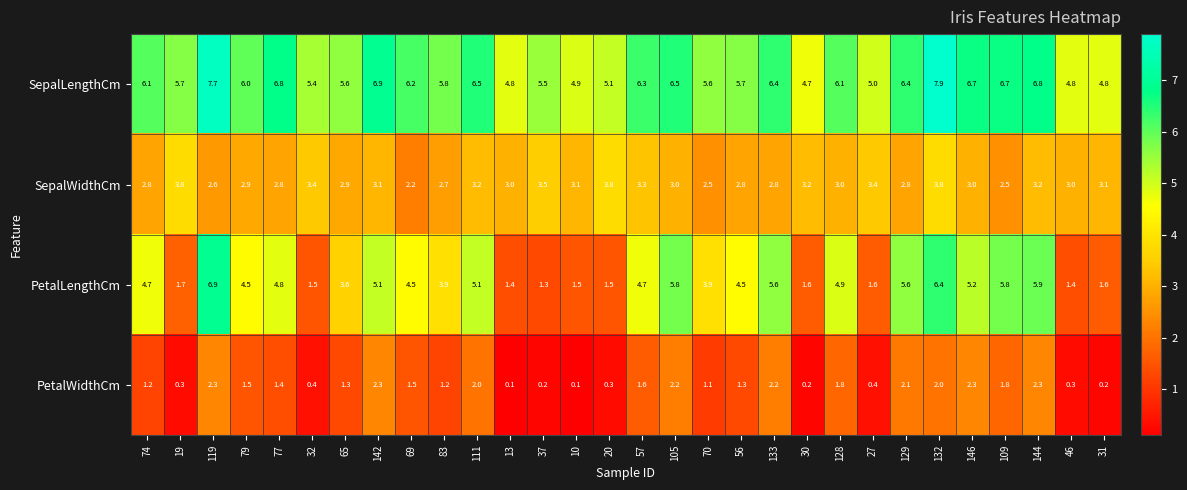

Which series has the largest range (max minus min)?

PetalLengthCm